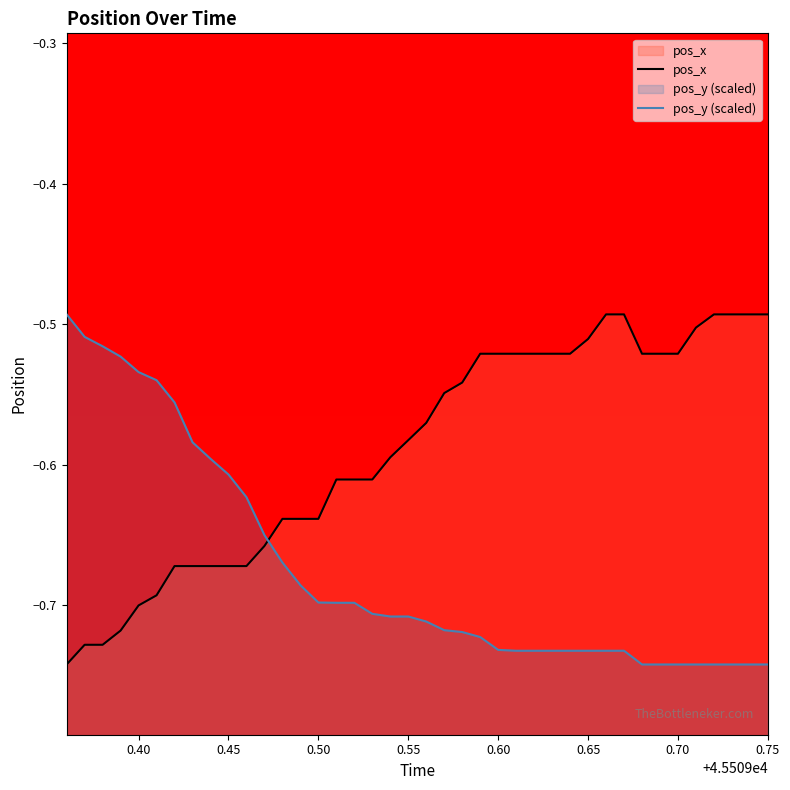

What are all the series names shown in the legend?

pos_x, pos_y (scaled)